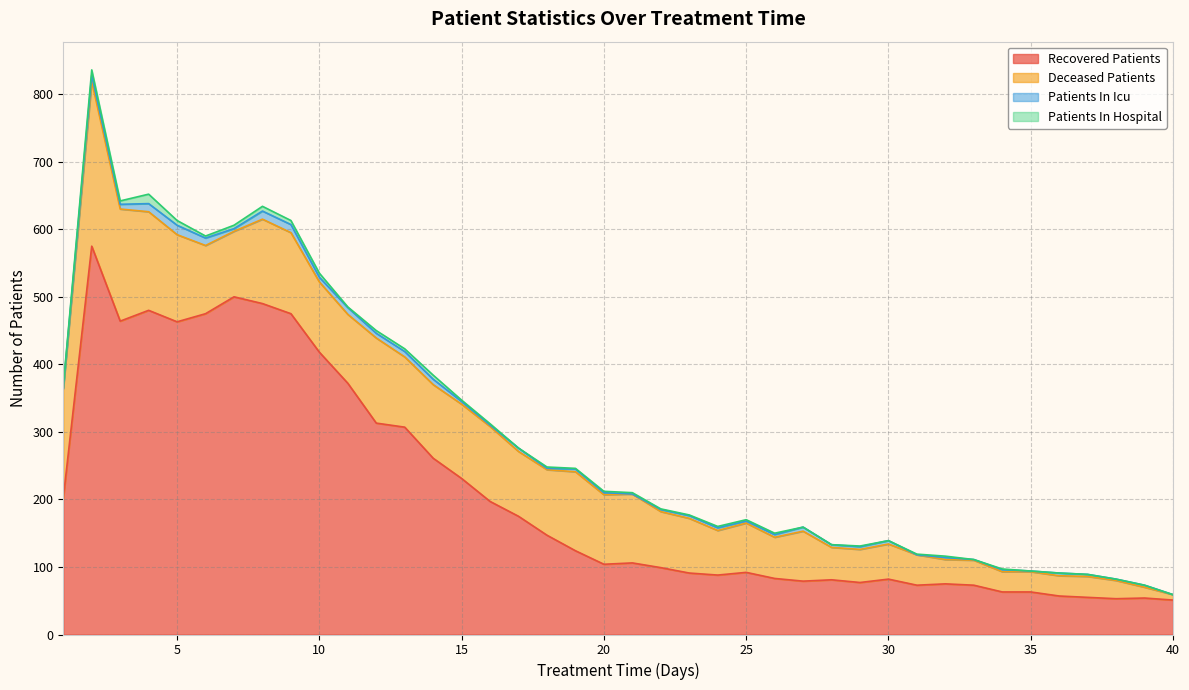

True or false: patients_in_icu and deceased_patients cross at least once.

False